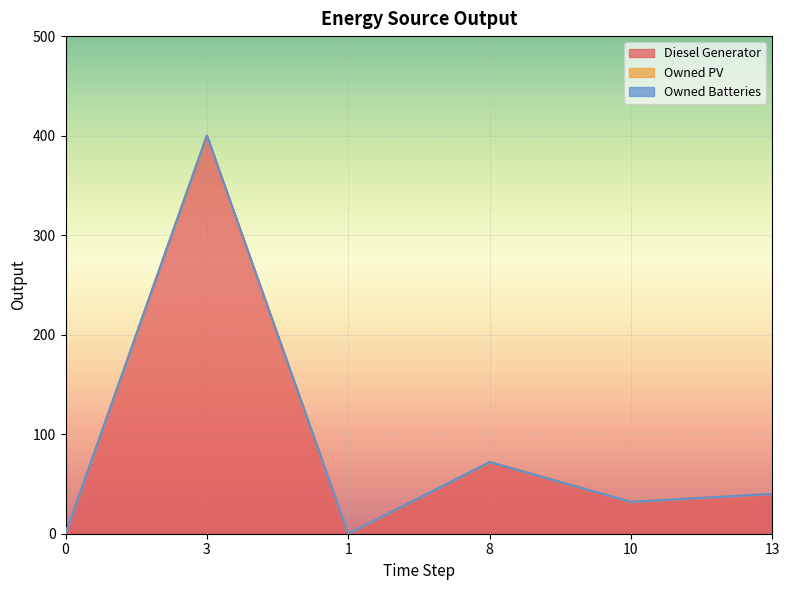

What are all the series names shown in the legend?

Diesel Generator, Owned PV, Owned Batteries